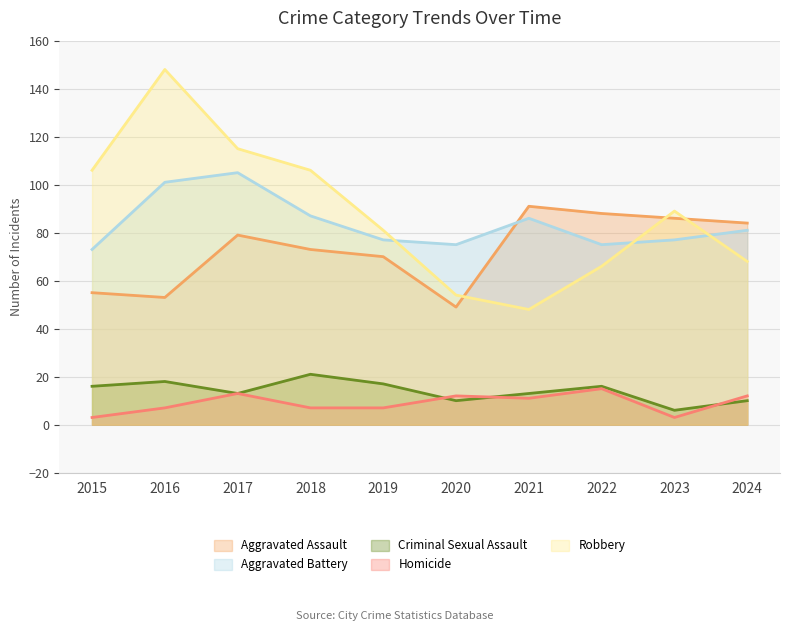

Where is Robbery nearest to the value 98?

2015